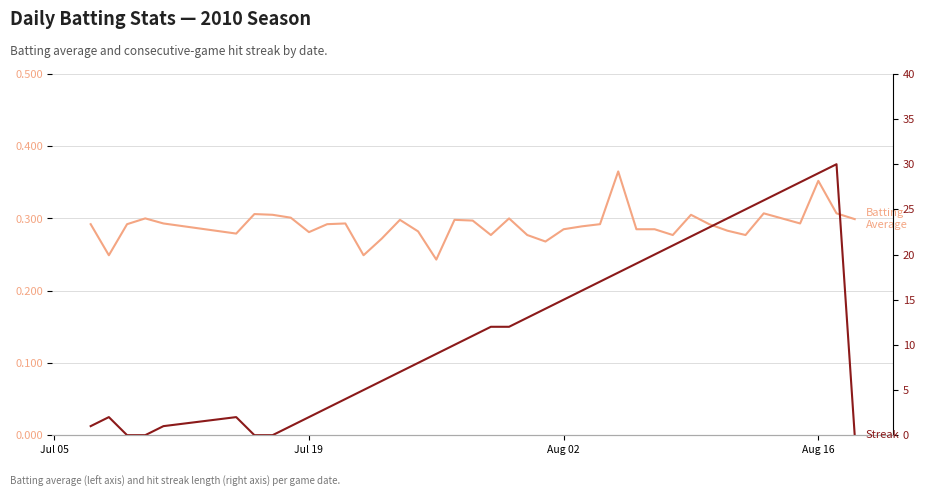

What is the sum of all Streak values?

483.0